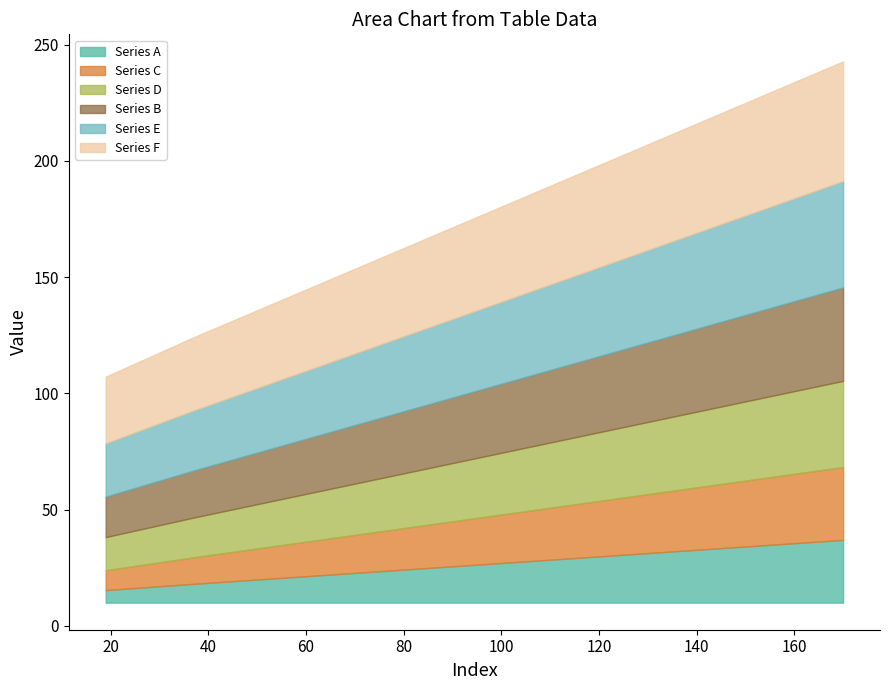

True or false: Series A and Series F cross at least once.

False